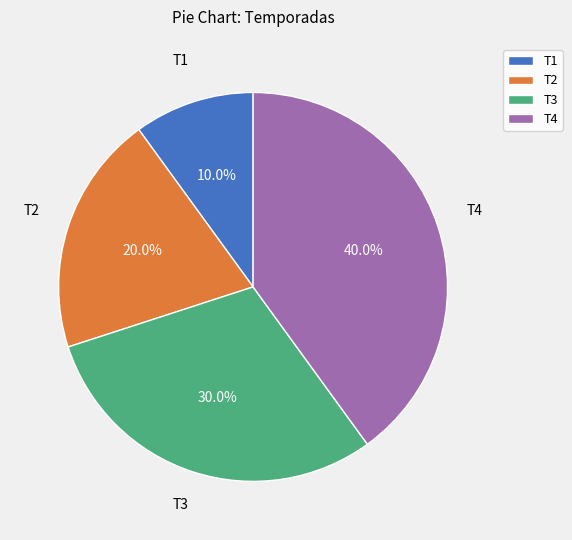

Does T3 account for over 50% of the chart?

No